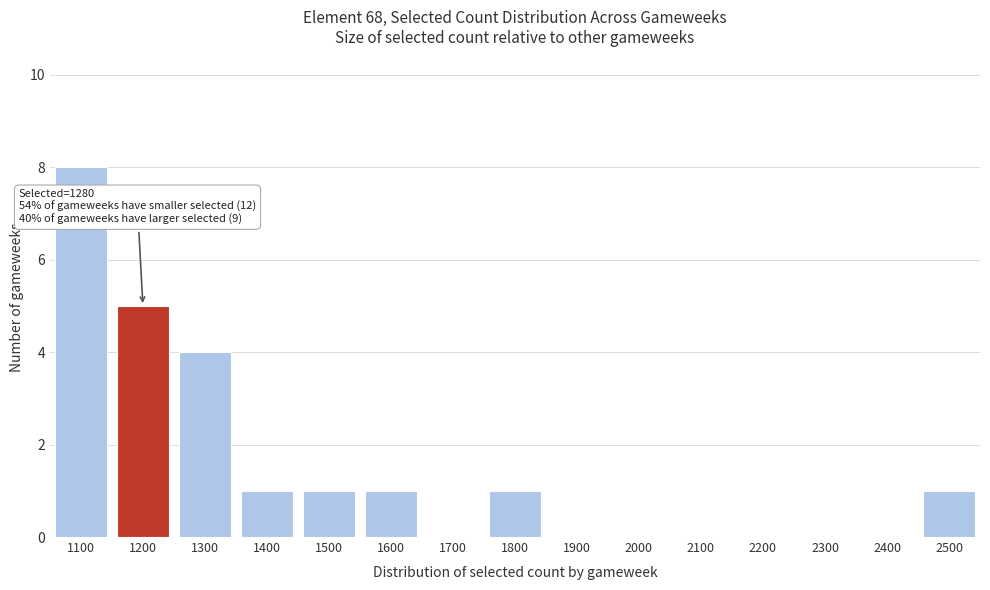

Reading left to right, list all the values displayed in this chart.

1100=8	1200=5	1300=4	1400=1	1500=1	1600=1	1700=0	1800=1	1900=0	2000=0	2100=0	2200=0	2300=0	2400=0	2500=1